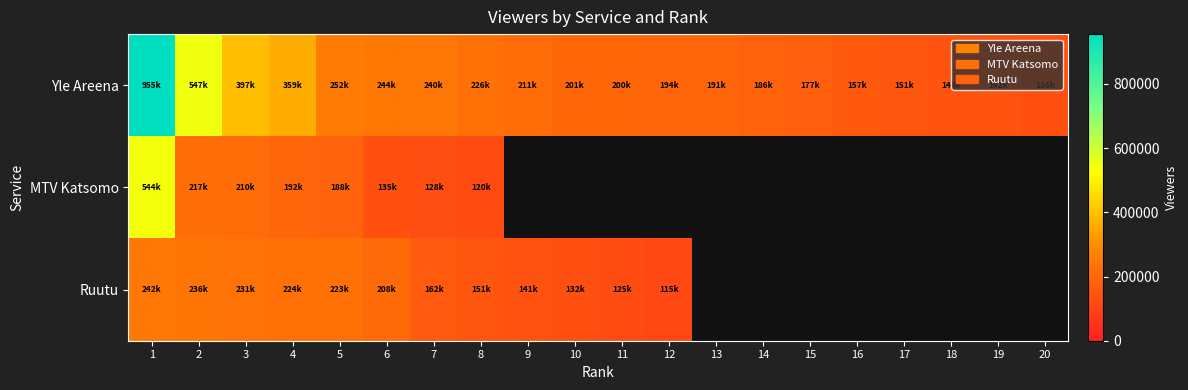

Is it true that Ruutu equals 162000.0 at 7?

True